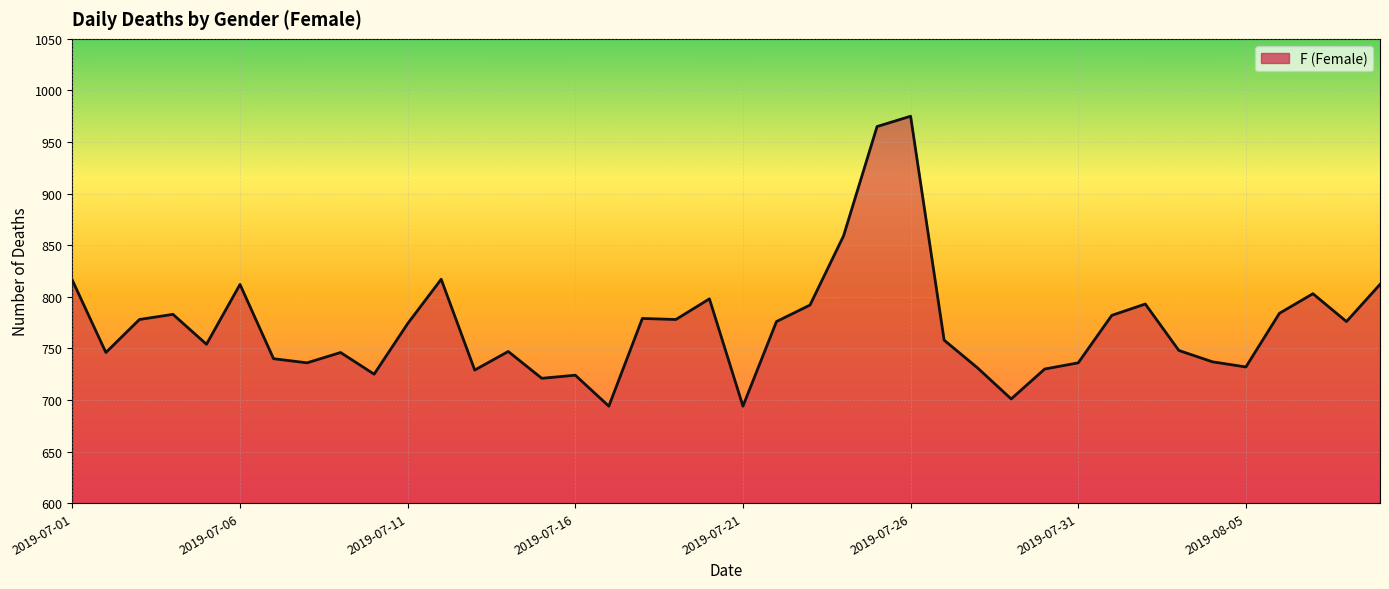

What is the smallest value displayed?

694